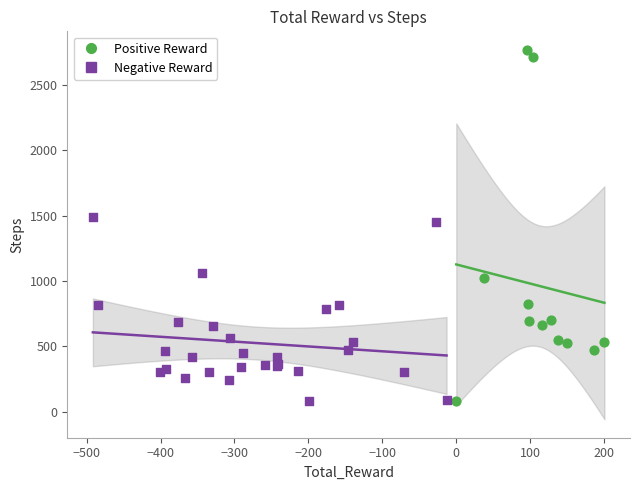

Which series has the widest spread of Y values?

Positive Reward